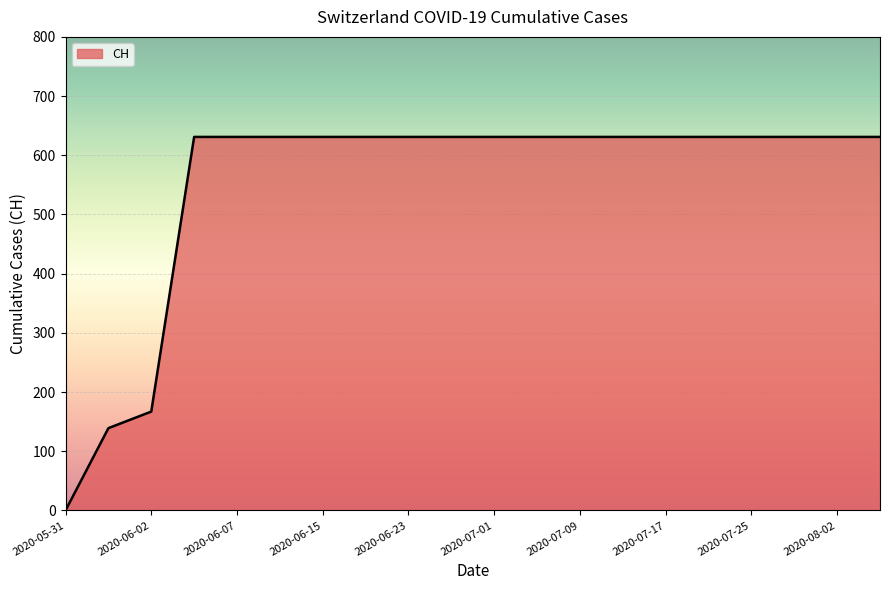

What is the difference between the maximum and minimum values?

631